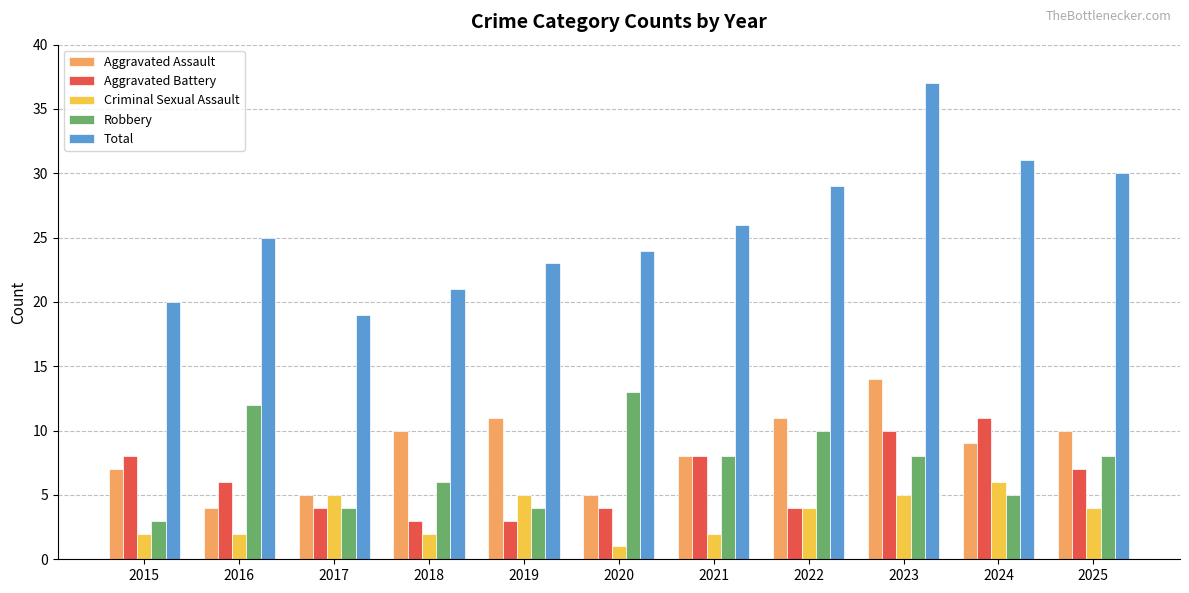

Reading left to right, extract all data points from this chart.

Aggravated Assault: 2015=7	2016=4	2017=5	2018=10	2019=11	2020=5	2021=8	2022=11	2023=14	2024=9	2025=10
Aggravated Battery: 2015=8	2016=6	2017=4	2018=3	2019=3	2020=4	2021=8	2022=4	2023=10	2024=11	2025=7
Criminal Sexual Assault: 2015=2	2016=2	2017=5	2018=2	2019=5	2020=1	2021=2	2022=4	2023=5	2024=6	2025=4
Robbery: 2015=3	2016=12	2017=4	2018=6	2019=4	2020=13	2021=8	2022=10	2023=8	2024=5	2025=8
Total: 2015=20	2016=25	2017=19	2018=21	2019=23	2020=24	2021=26	2022=29	2023=37	2024=31	2025=30